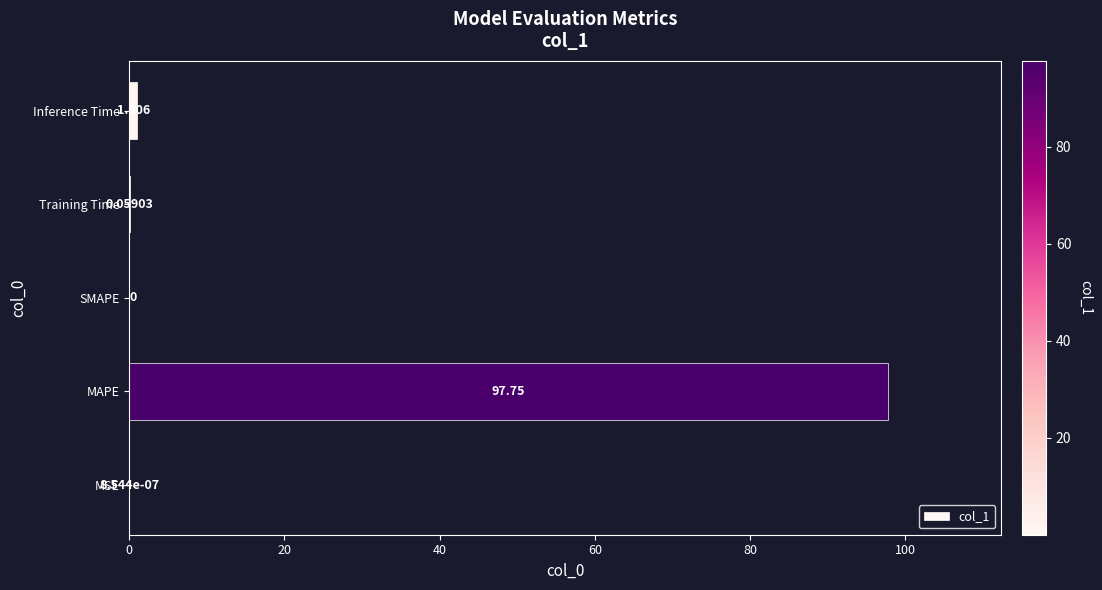

At which label is the value closest to 48?

Inference Time